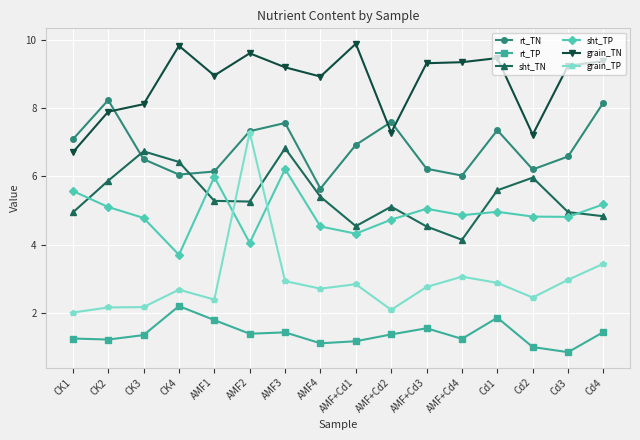

Between AMF3 and Cd2, which series saw the biggest shift?

grain_TN